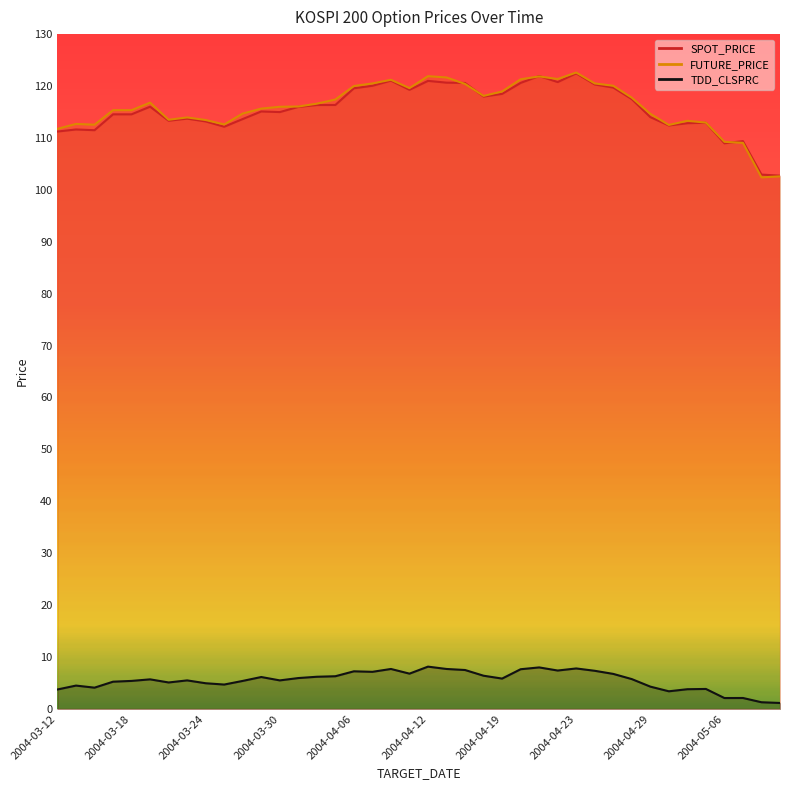

Reading left to right, what are all the values shown in this chart?

SPOT_PRICE: 2004-03-12=111.2	2004-03-15=111.6	2004-03-16=111.5	2004-03-17=114.5	2004-03-18=114.5	2004-03-19=116.0	2004-03-22=113.3	2004-03-23=113.7	2004-03-24=113.2	2004-03-25=112.2	2004-03-26=113.6	2004-03-29=115.1	2004-03-30=115.0	2004-03-31=116.0	2004-04-01=116.3	2004-04-02=116.3	2004-04-06=119.6	2004-04-07=120.0	2004-04-08=121.0	2004-04-09=119.3	2004-04-12=121.0	2004-04-13=120.7	2004-04-14=120.6	2004-04-16=118.0	2004-04-19=118.5	2004-04-20=120.6	2004-04-21=121.9	2004-04-22=120.8	2004-04-23=122.4	2004-04-26=120.3	2004-04-27=119.7	2004-04-28=117.5	2004-04-29=114.0	2004-04-30=112.4	2004-05-03=112.8	2004-05-04=112.9	2004-05-06=109.0	2004-05-07=109.4	2004-05-10=102.9	2004-05-11=102.7
FUTURE_PRICE: 2004-03-12=111.8	2004-03-15=112.7	2004-03-16=112.5	2004-03-17=115.3	2004-03-18=115.3	2004-03-19=116.8	2004-03-22=113.5	2004-03-23=114.0	2004-03-24=113.5	2004-03-25=112.6	2004-03-26=114.7	2004-03-29=115.7	2004-03-30=116.0	2004-03-31=116.0	2004-04-01=116.6	2004-04-02=117.4	2004-04-06=120.0	2004-04-07=120.5	2004-04-08=121.2	2004-04-09=119.6	2004-04-12=121.9	2004-04-13=121.7	2004-04-14=120.4	2004-04-16=118.1	2004-04-19=119.0	2004-04-20=121.3	2004-04-21=121.8	2004-04-22=121.3	2004-04-23=122.6	2004-04-26=120.5	2004-04-27=120.0	2004-04-28=117.8	2004-04-29=114.7	2004-04-30=112.5	2004-05-03=113.3	2004-05-04=113.0	2004-05-06=109.2	2004-05-07=109.0	2004-05-10=102.4	2004-05-11=102.6
TDD_CLSPRC: 2004-03-12=3.8	2004-03-15=4.5	2004-03-16=4.1	2004-03-17=5.2	2004-03-18=5.4	2004-03-19=5.7	2004-03-22=5.1	2004-03-23=5.5	2004-03-24=5.0	2004-03-25=4.7	2004-03-26=5.4	2004-03-29=6.2	2004-03-30=5.5	2004-03-31=6.0	2004-04-01=6.2	2004-04-02=6.3	2004-04-06=7.2	2004-04-07=7.2	2004-04-08=7.7	2004-04-09=6.8	2004-04-12=8.2	2004-04-13=7.7	2004-04-14=7.5	2004-04-16=6.4	2004-04-19=5.8	2004-04-20=7.7	2004-04-21=8.0	2004-04-22=7.4	2004-04-23=7.8	2004-04-26=7.3	2004-04-27=6.8	2004-04-28=5.8	2004-04-29=4.3	2004-04-30=3.4	2004-05-03=3.8	2004-05-04=3.9	2004-05-06=2.1	2004-05-07=2.1	2004-05-10=1.3	2004-05-11=1.1